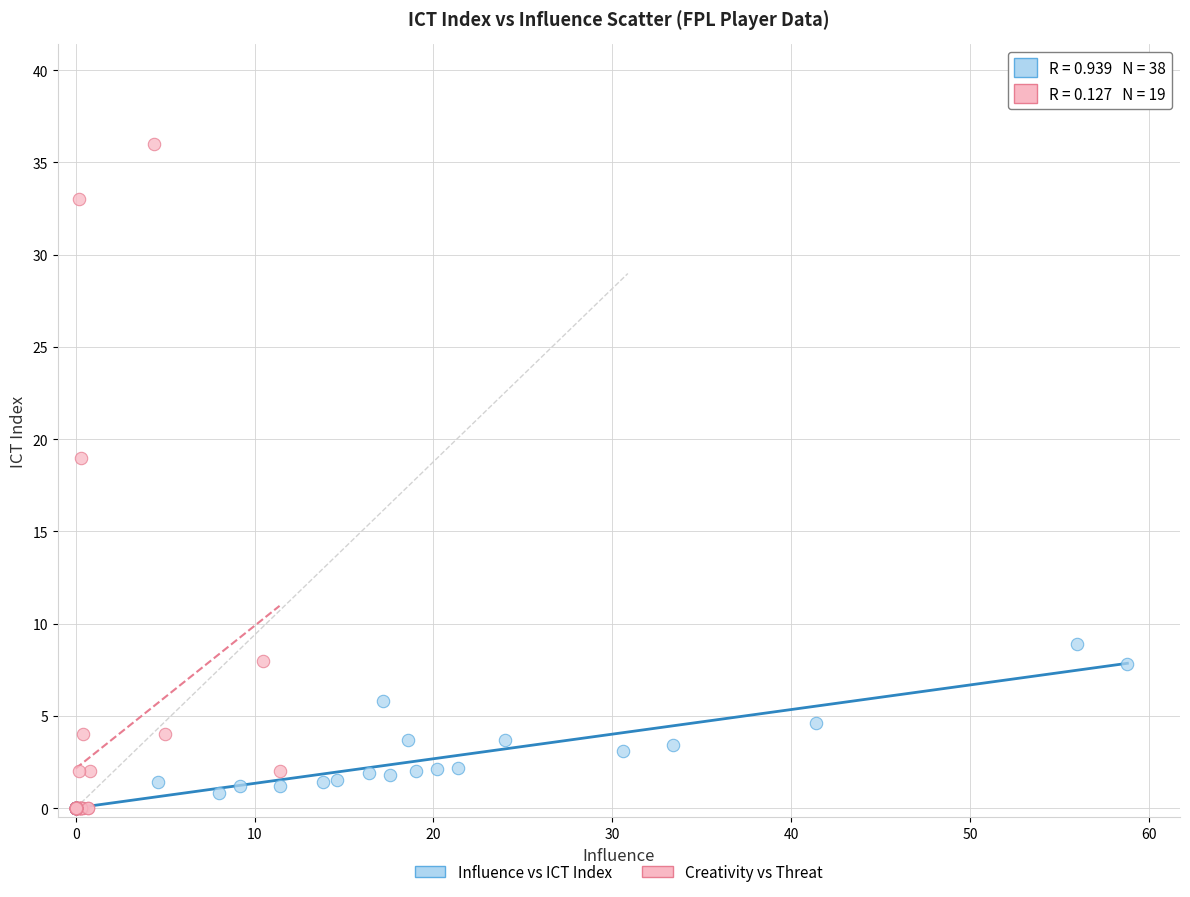

Which series has the widest spread of Y values?

Creativity vs Threat